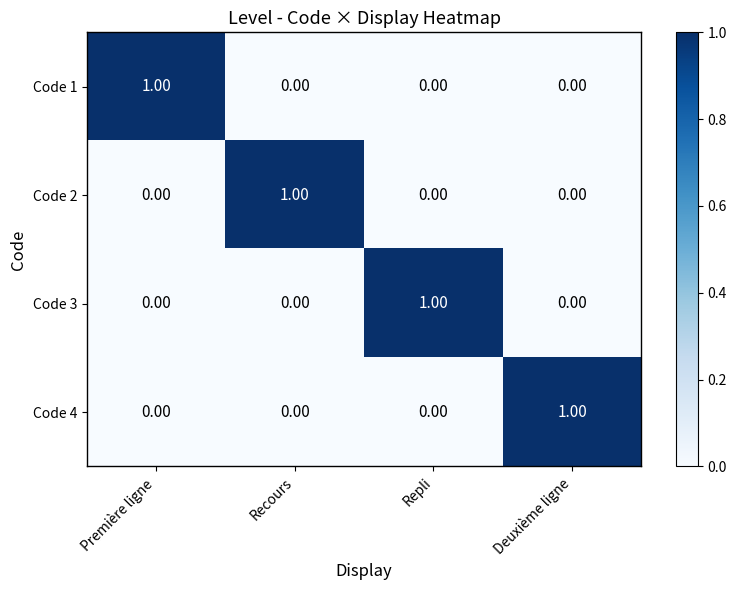

At how many categories does at least one series exceed 0?

4